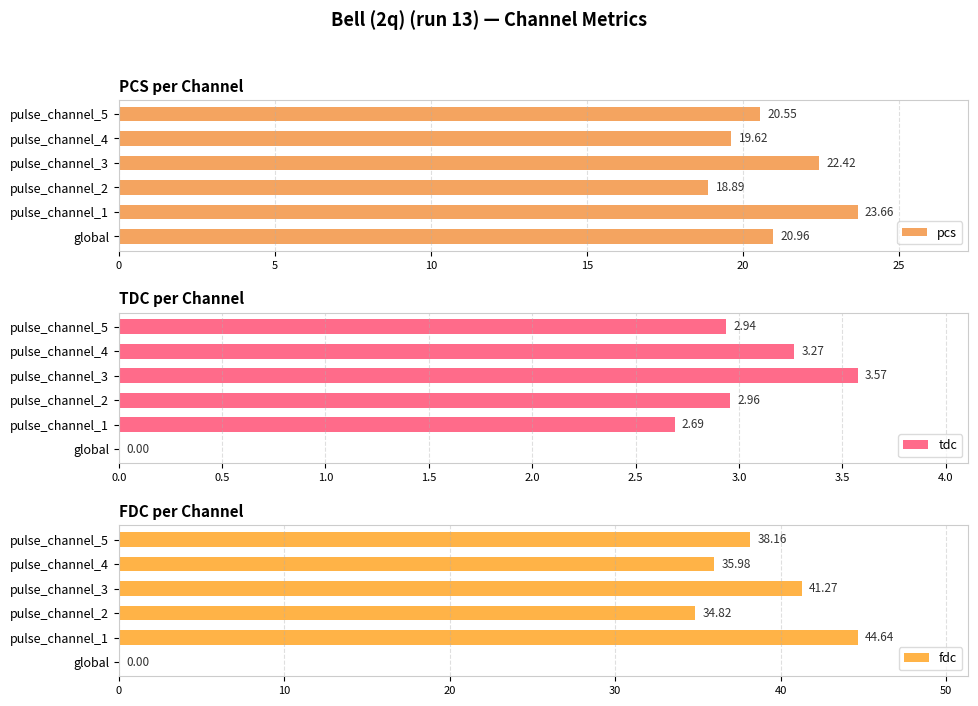

List the series in order of their overall mean, lowest first.

tdc, pcs, fdc